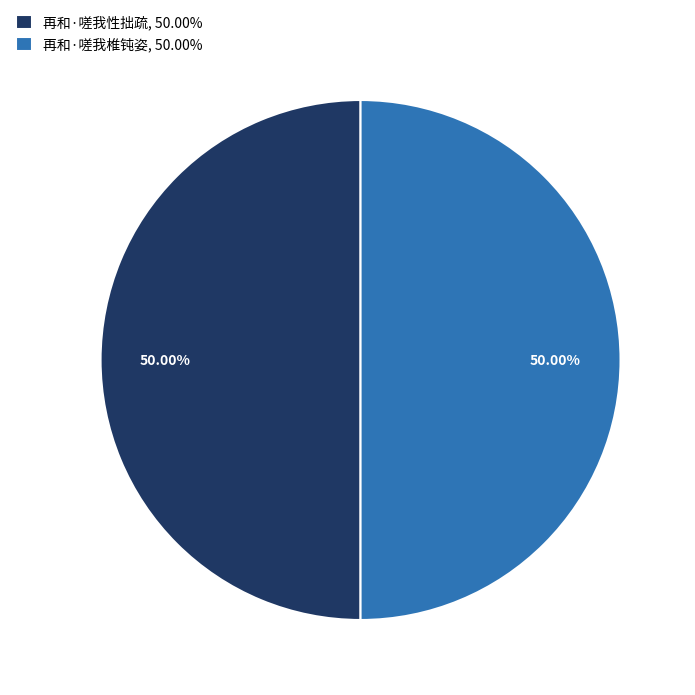

To the nearest percent, what percentage of the pie is 再和·嗟我性拙疏?

50%